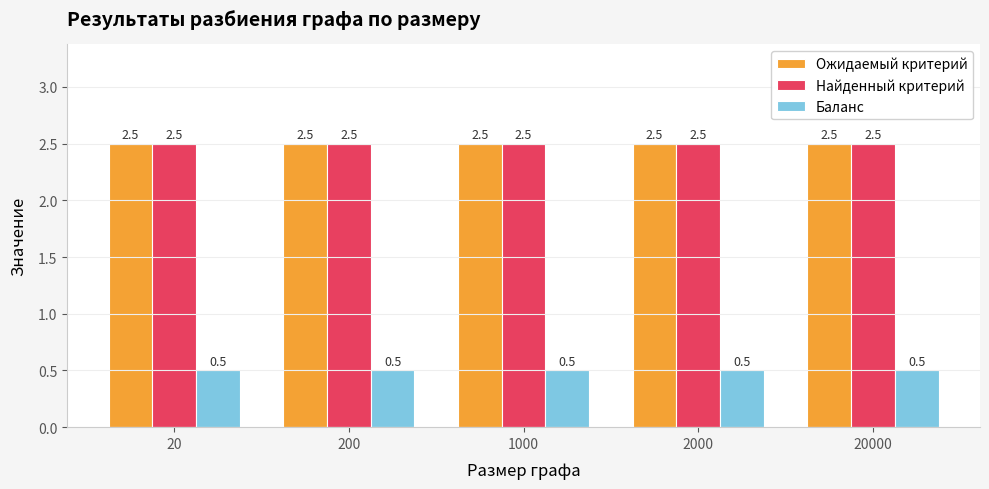

Is it true that Ожидаемый критерий equals 2.5 at 20?

True